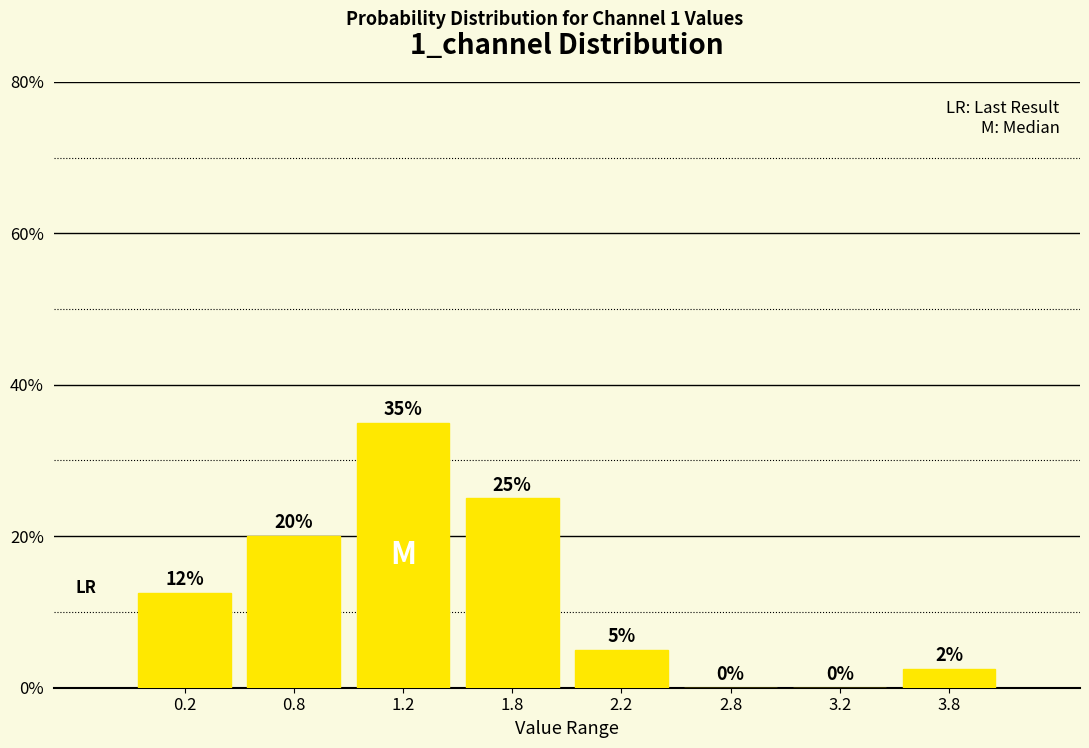

The chart shows a value of 9.2 at 1.2. True or false?

False